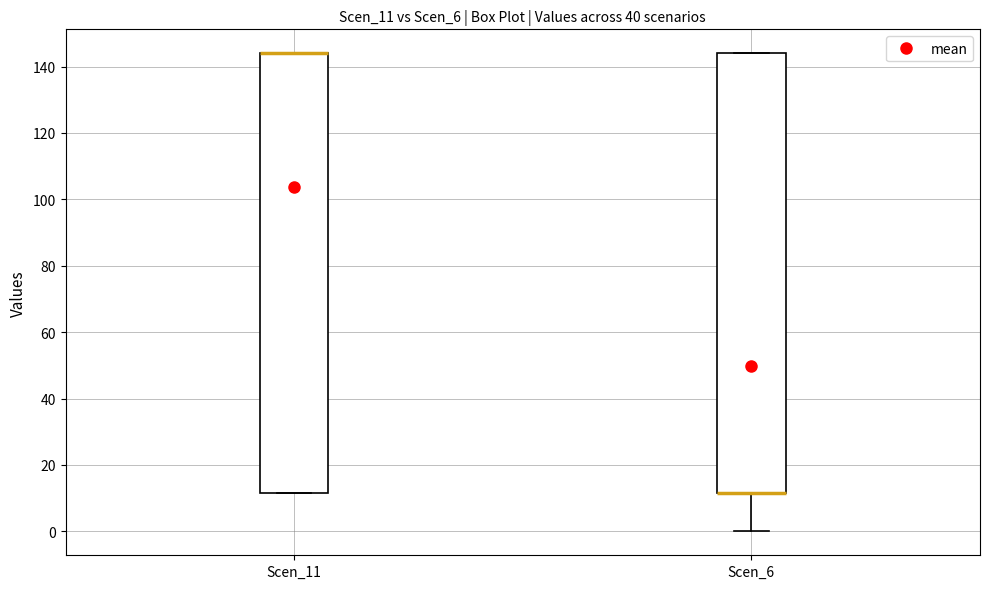

Reading left to right, transcribe this box plot: for each box, give where its median line is, the range the box spans, and where its two whiskers end, as read against the y-axis. The values are not printed on the chart, so give them approximately, as read against the axis.

Scen_11: median 144 (drawn on the box's upper edge), box 12 to 144, whiskers 12 to 144
Scen_6: median 12 (drawn on the box's lower edge), box 12 to 144, whiskers 0 to 144